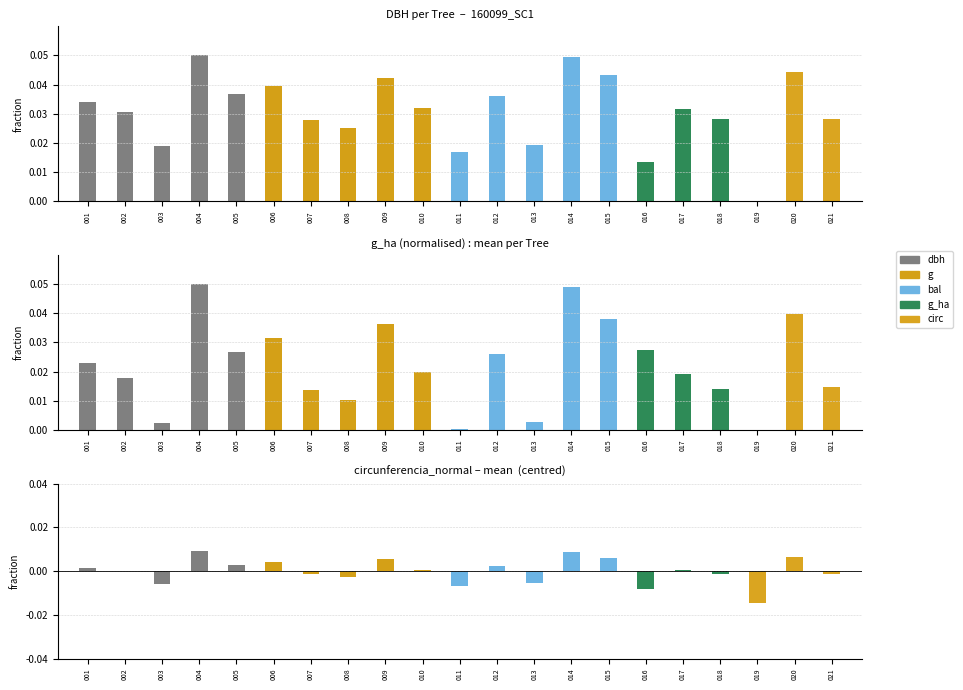

How many groups of bars are there?

21